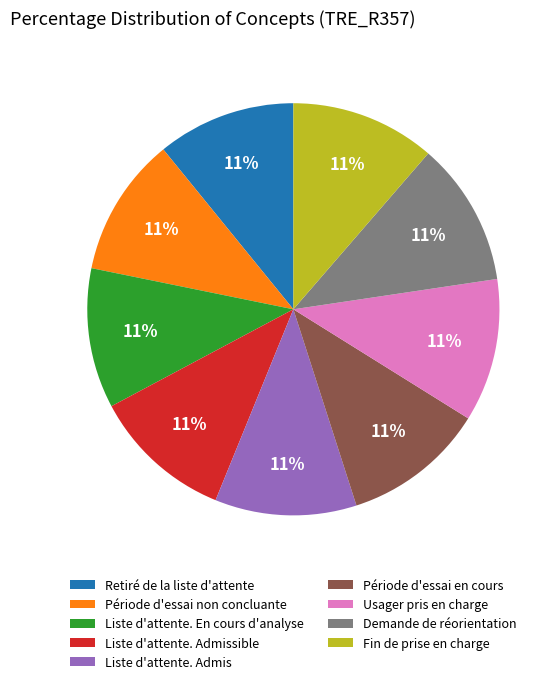

Is it true that Demande de réorientation is 11% of the pie?

True